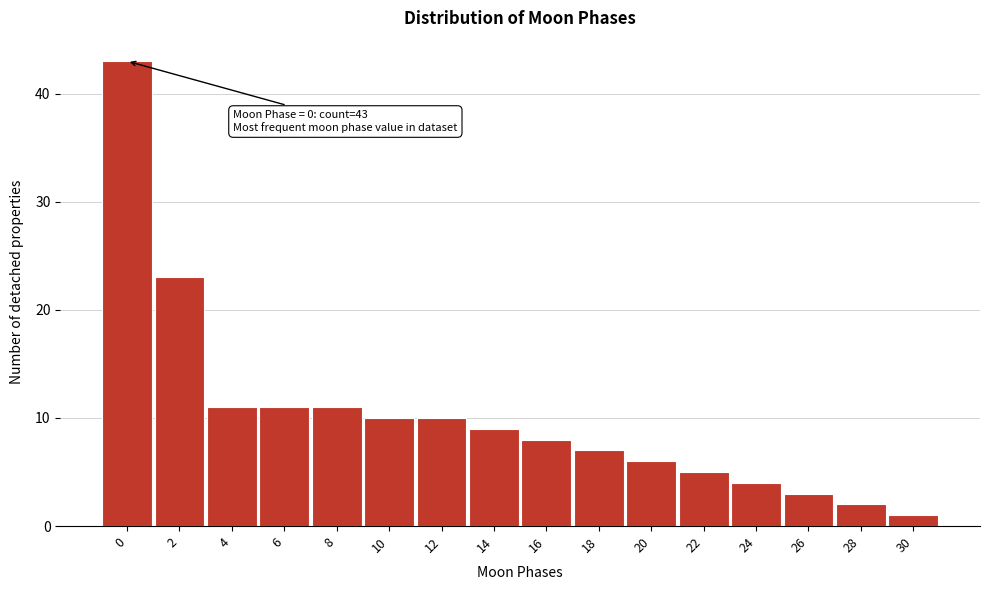

Reading right to left, list all the values displayed in this chart.

30=1	28=2	26=3	24=4	22=5	20=6	18=7	16=8	14=9	12=10	10=10	8=11	6=11	4=11	2=23	0=43